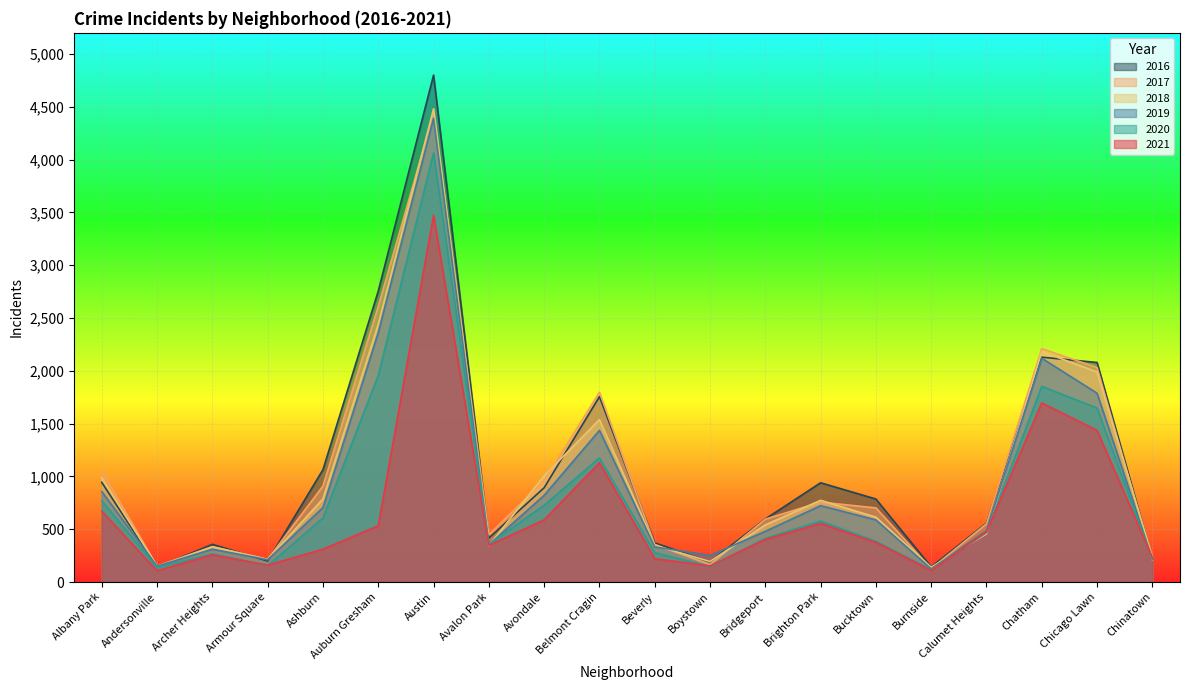

The value of 2016 at Belmont Cragin is 2740. True or false?

False